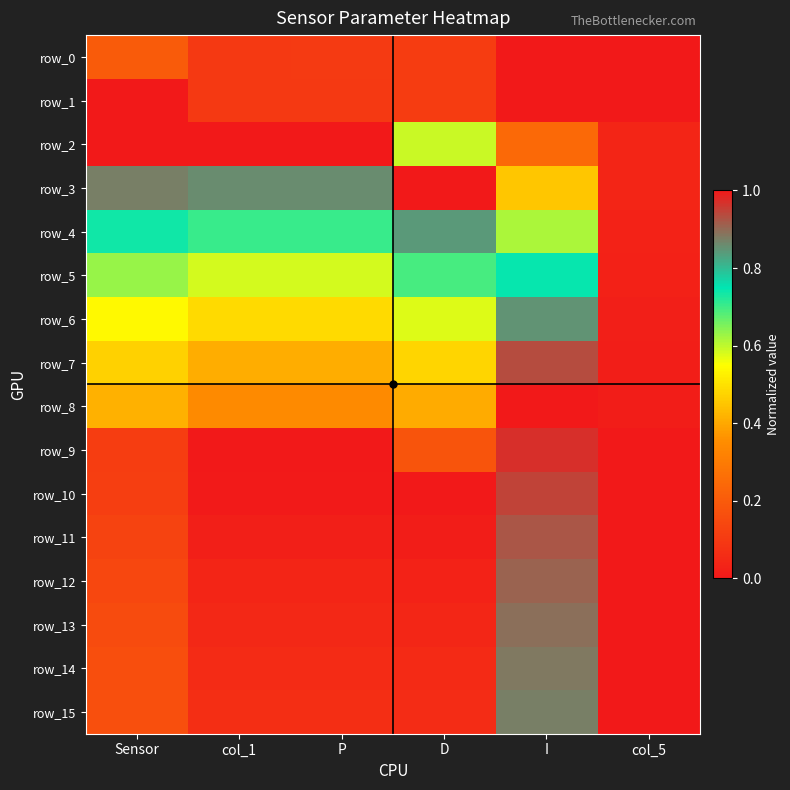

Between col_1 and P, which series saw the biggest shift?

row_0